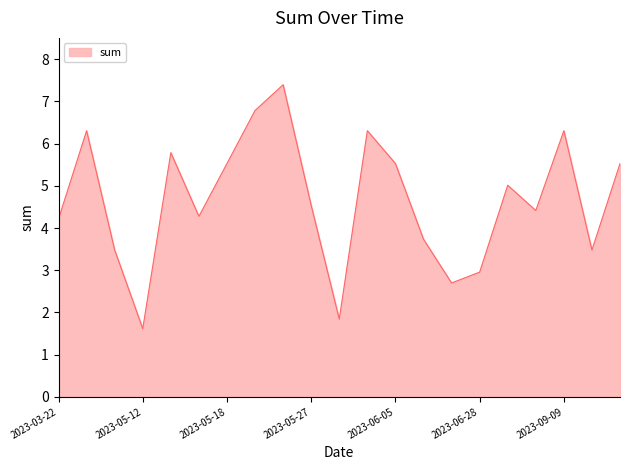

Does the chart display data point markers on the line(s)?

No